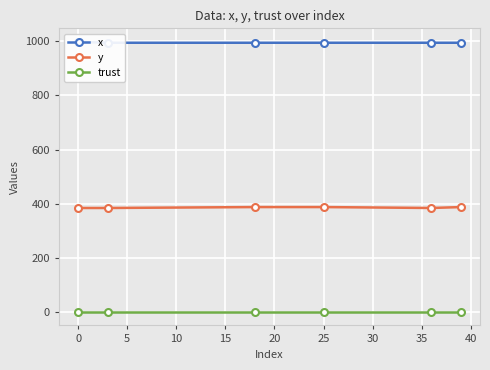

True or false: trust and y cross at least once.

False